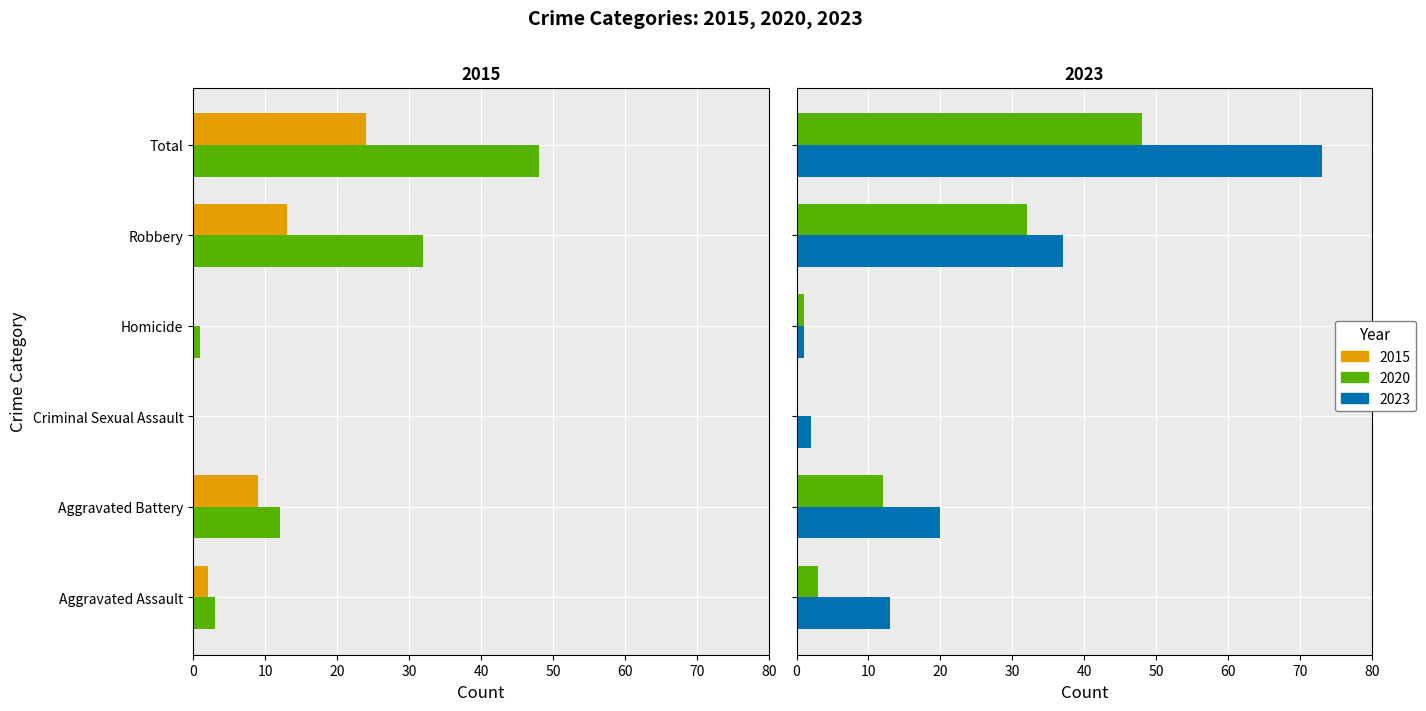

Rank the series at Criminal Sexual Assault from lowest to highest value.

2015, 2020, 2023